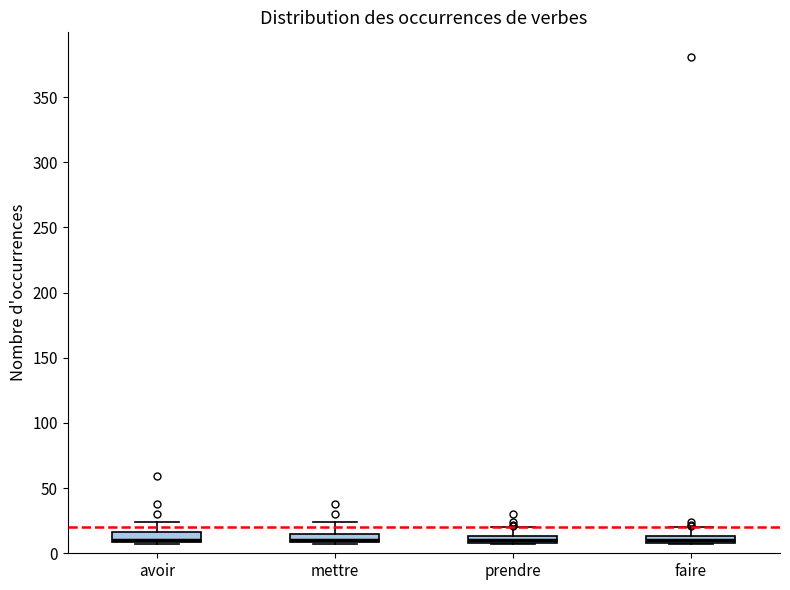

Where does the upper whisker of the box for prendre end on the y-axis? The values are not printed on the chart, so give them approximately, as read against the axis.

20